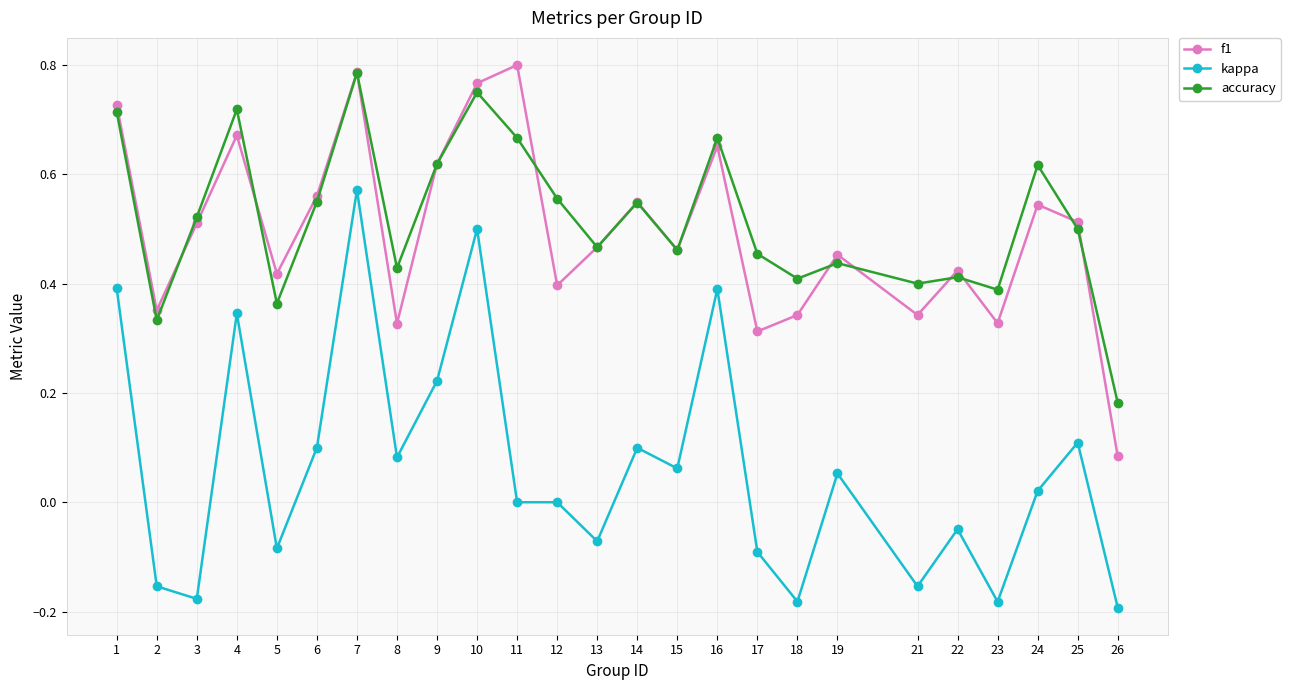

Rank the series by their maximum value, from lowest to highest.

kappa, accuracy, f1